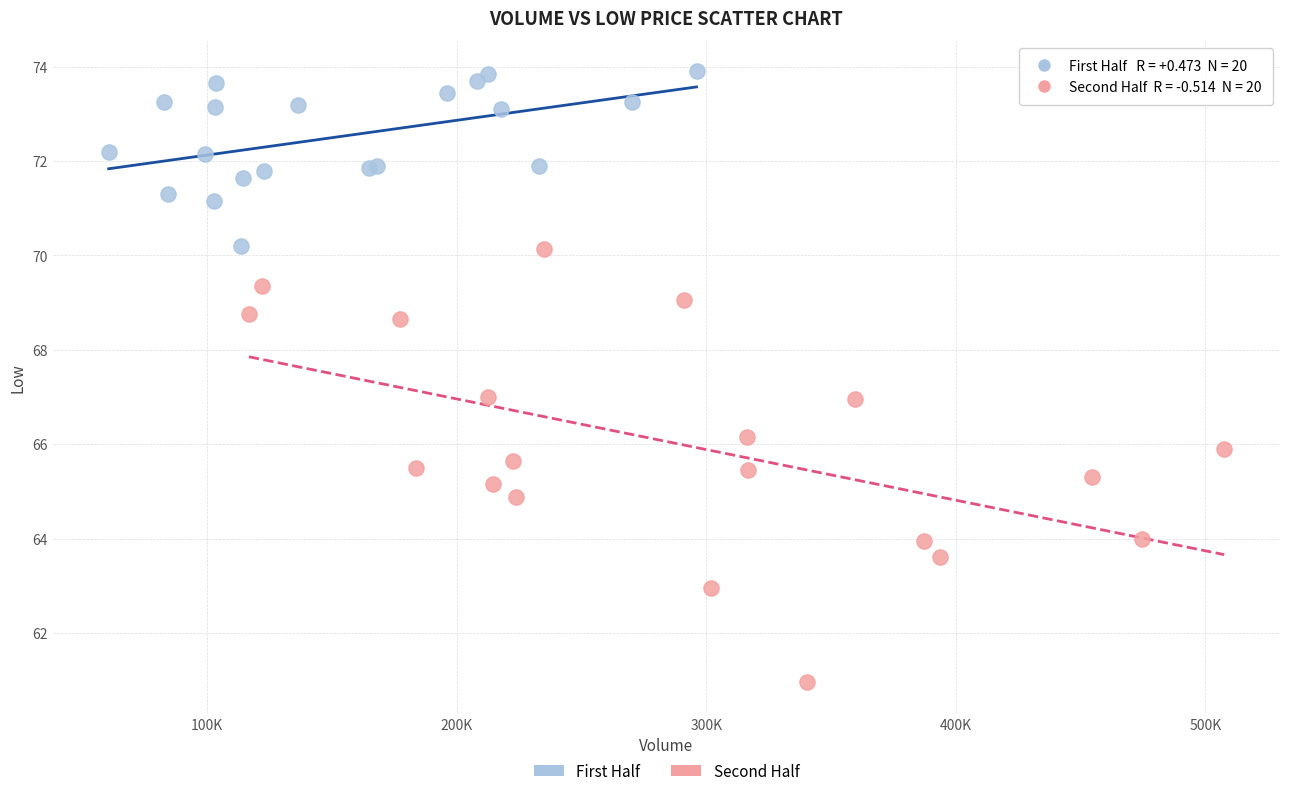

Which series contains the lowest Y value?

Second Half